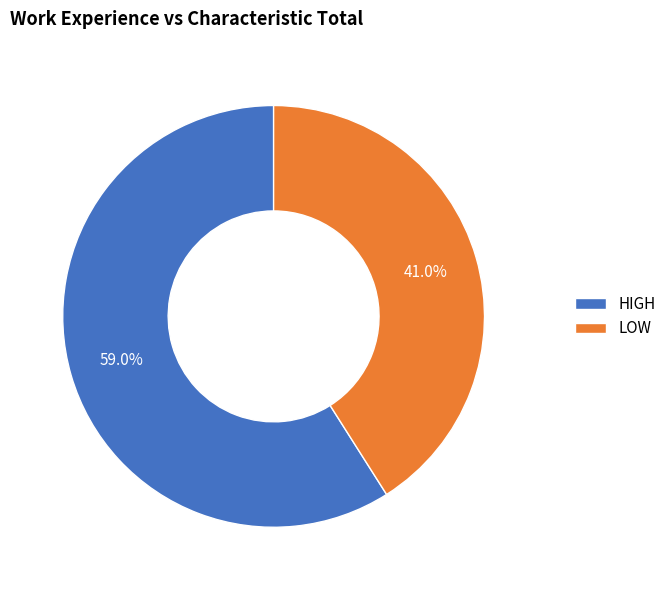

What is the total percentage of LOW and HIGH?

100.0%